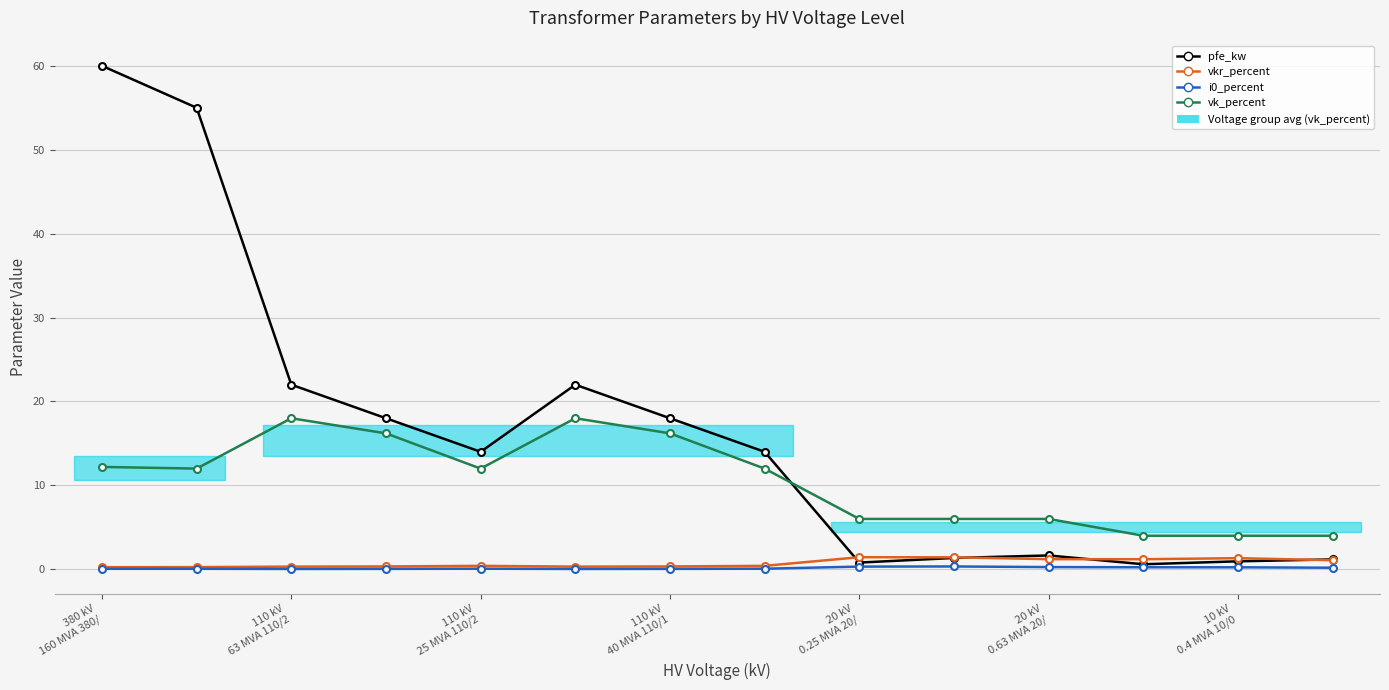

Which has a higher value, 10 or 20 kV
0.63 MVA 20/?

20 kV
0.63 MVA 20/